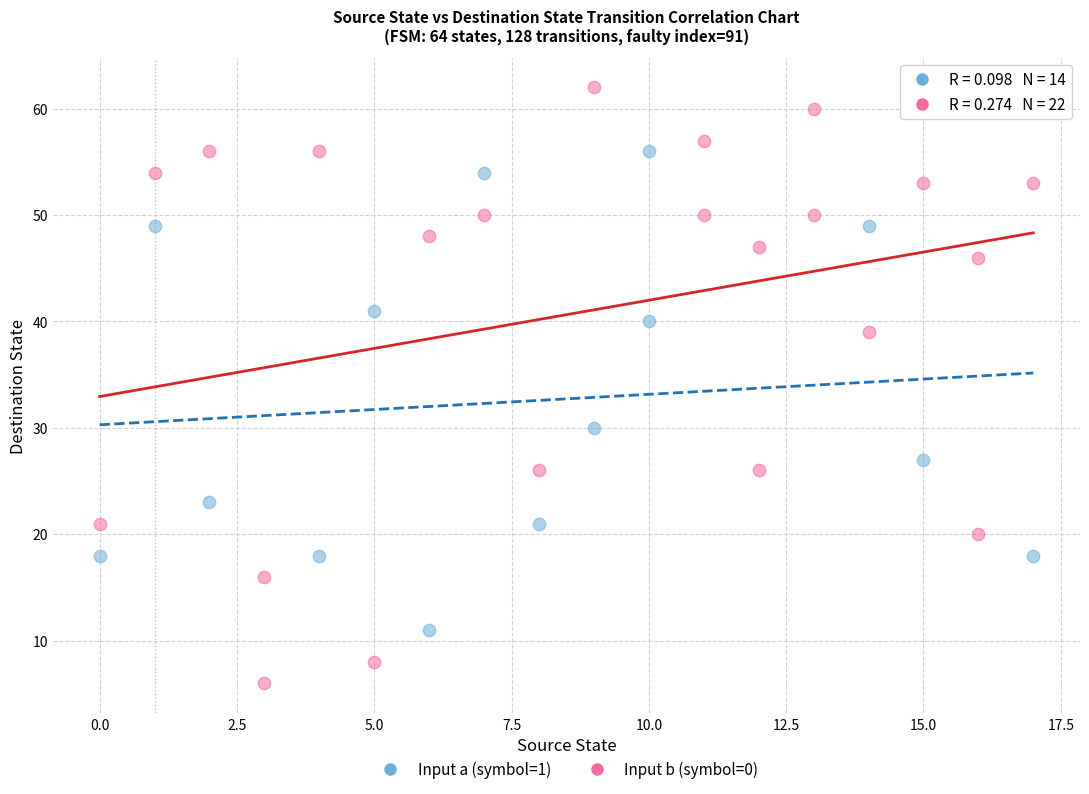

What are all the series names shown in the legend?

Input a (symbol=1), Input b (symbol=0)